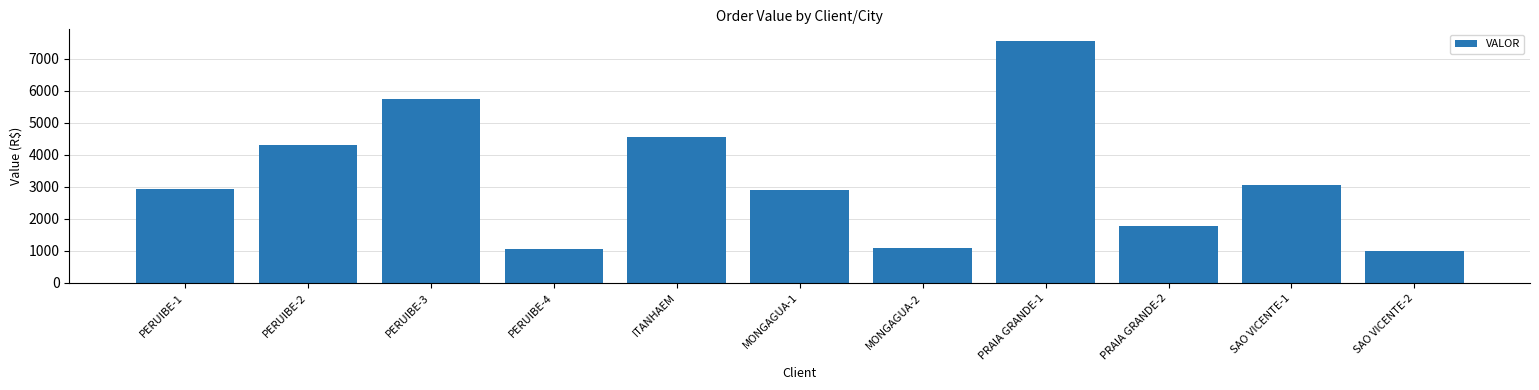

Which label corresponds to the largest value in the chart?

PRAIA GRANDE-1